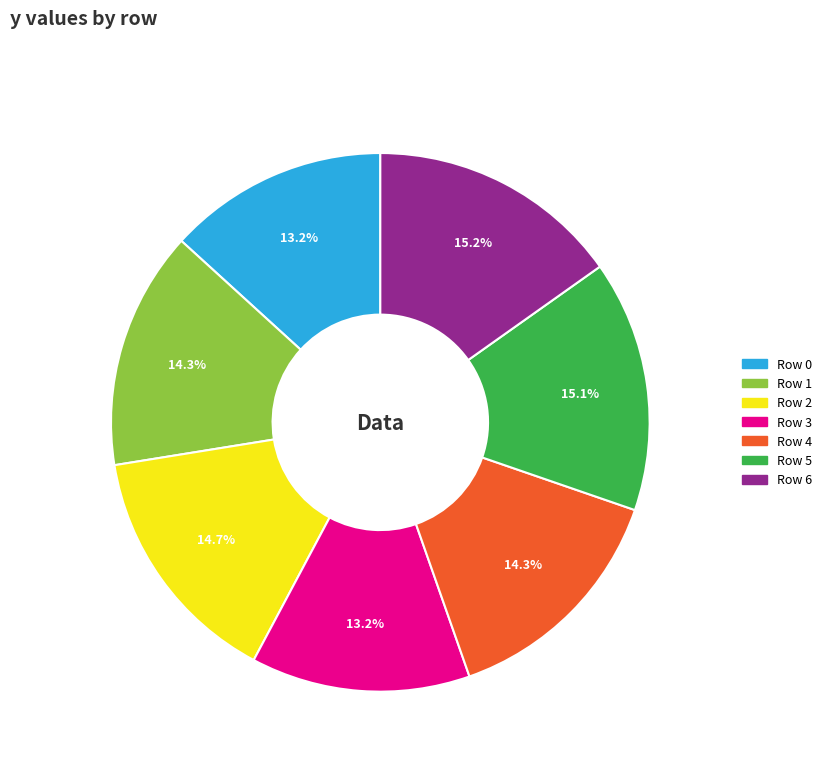

Between Row 6 and Row 2, which is larger?

Row 6